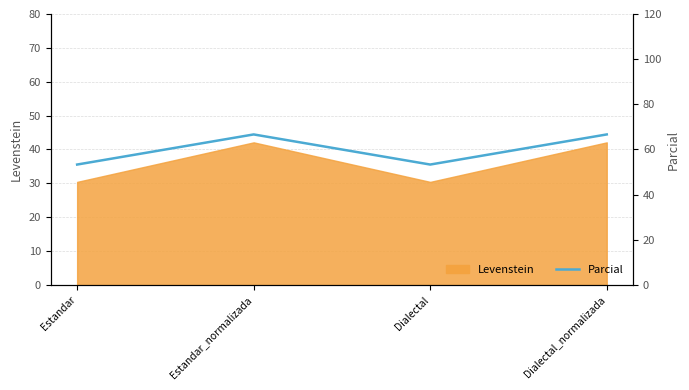

How many lines are shown in the chart?

1